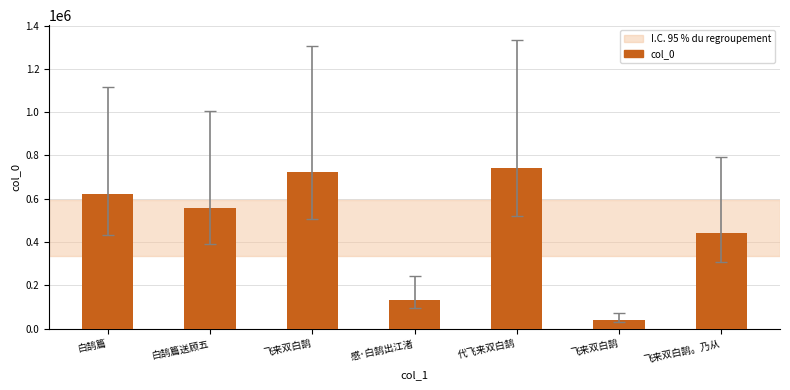

Does the chart contain any negative values?

No